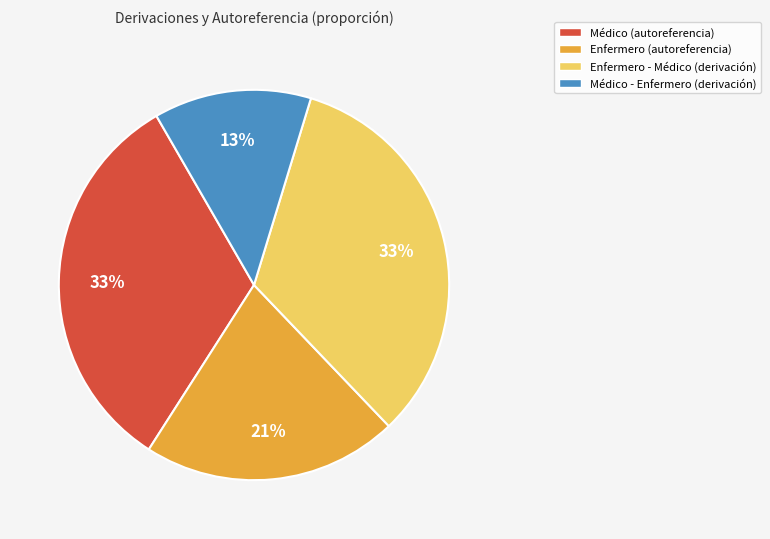

Is there any slice that represents more than half of the pie?

No